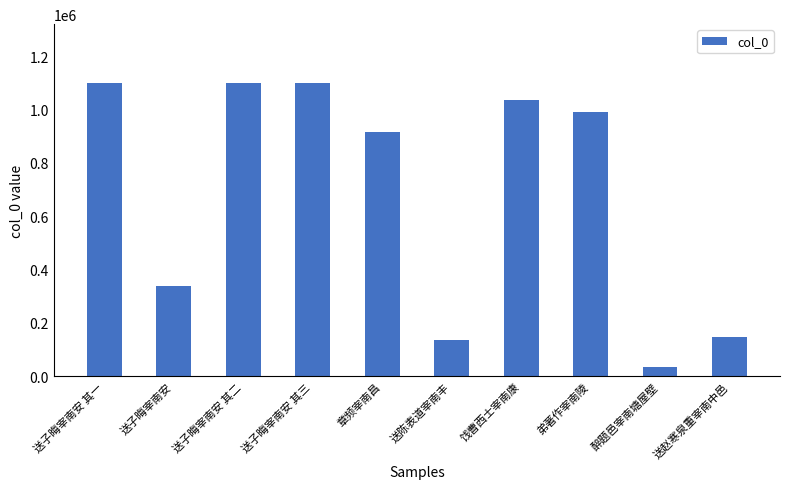

Does the chart contain stacked bars?

No